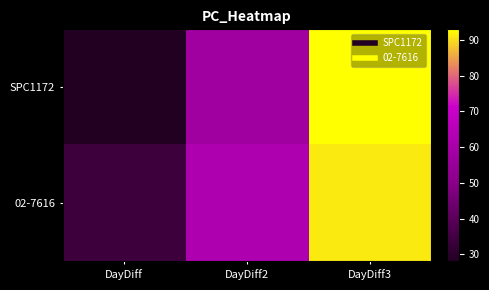

What is the spread (max minus min) of values at DayDiff?

6